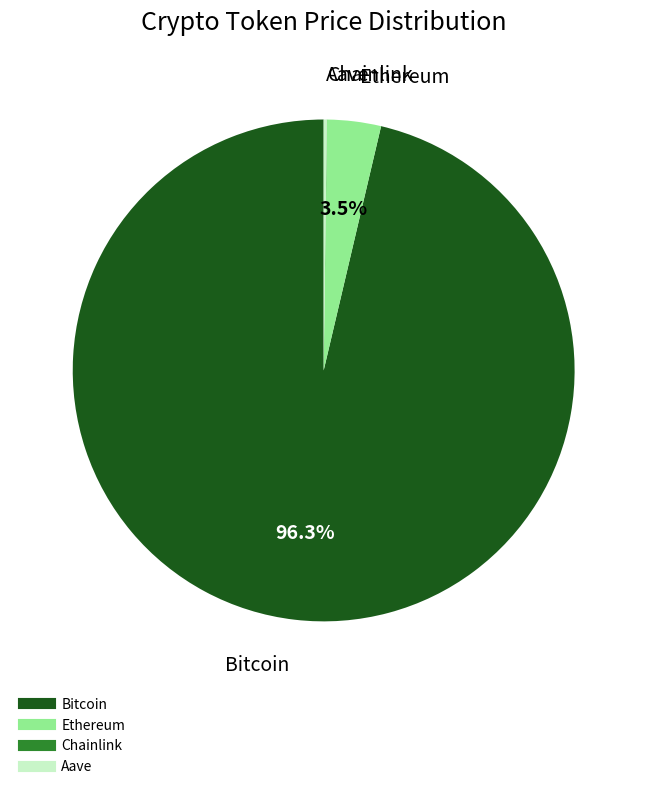

Which slice is the largest?

Bitcoin